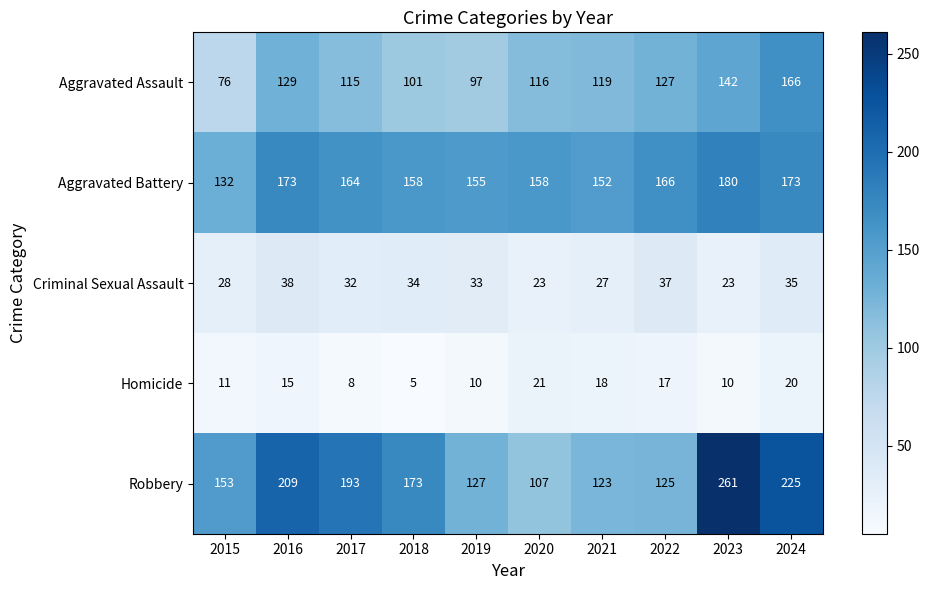

Which series has the largest range (max minus min)?

Robbery